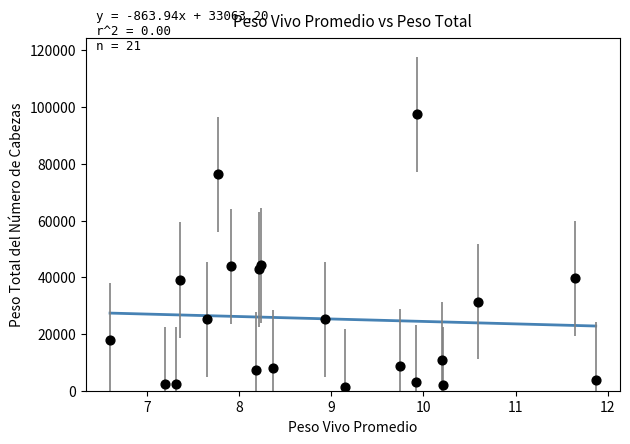

What is the range of X values (max minus min)?

5.3